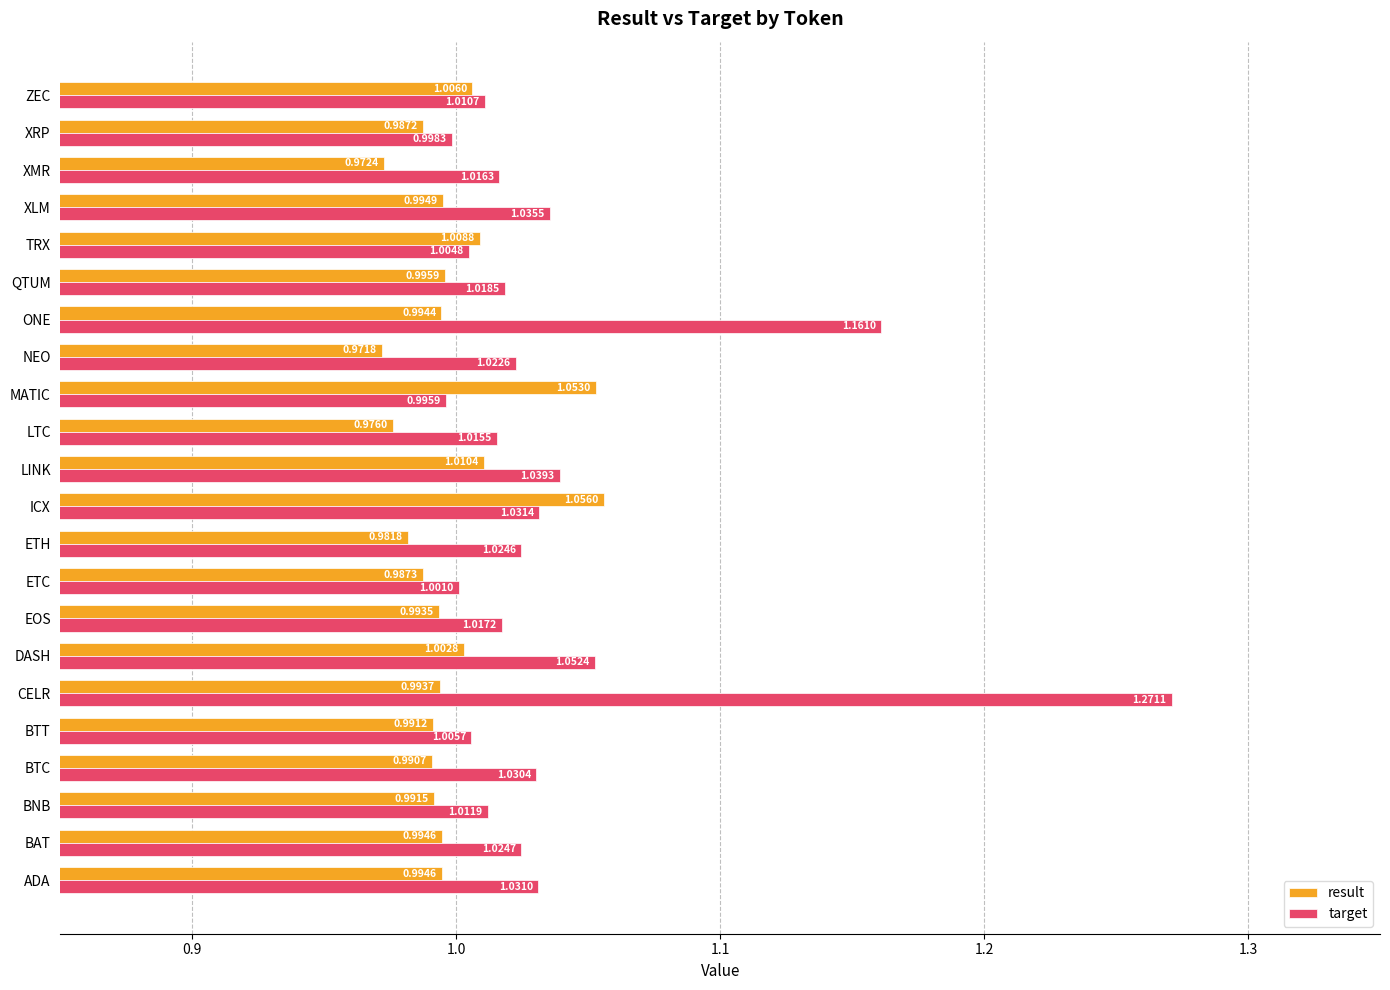

Which series changed the most between LTC and XMR?

result